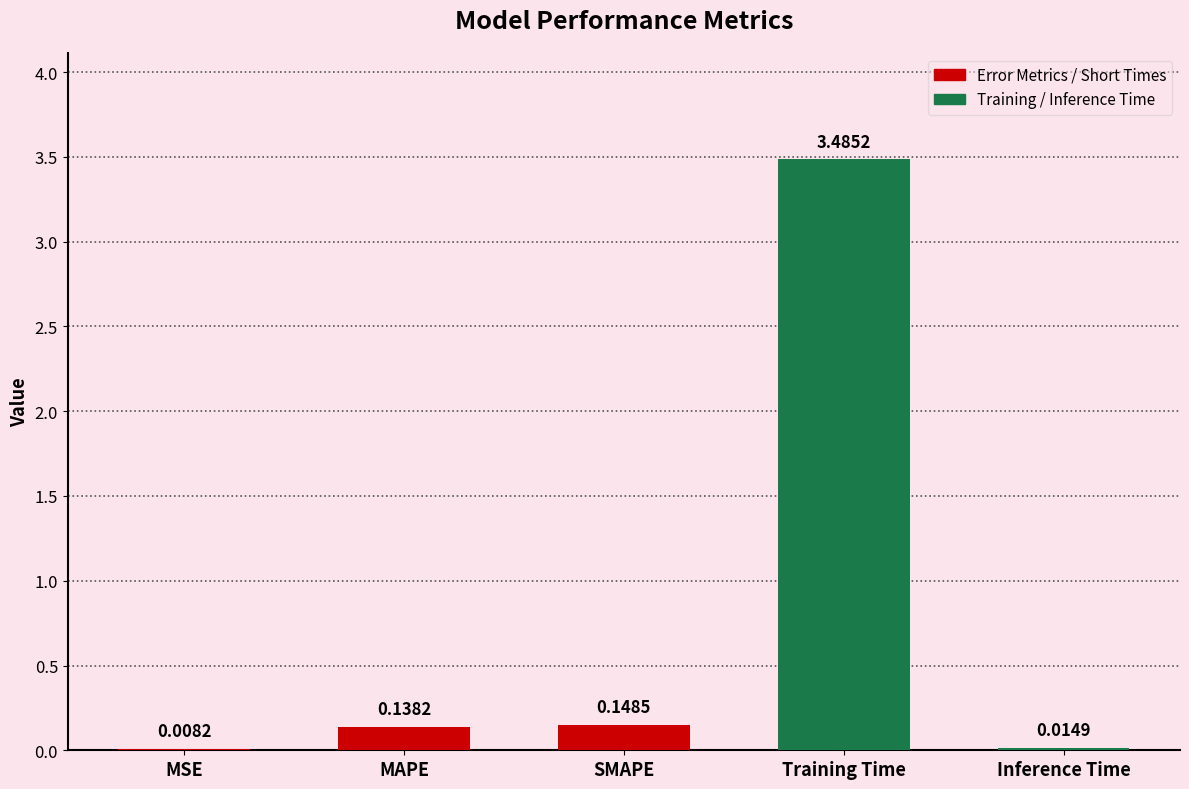

What is the change in value from MSE to SMAPE?

+0.1